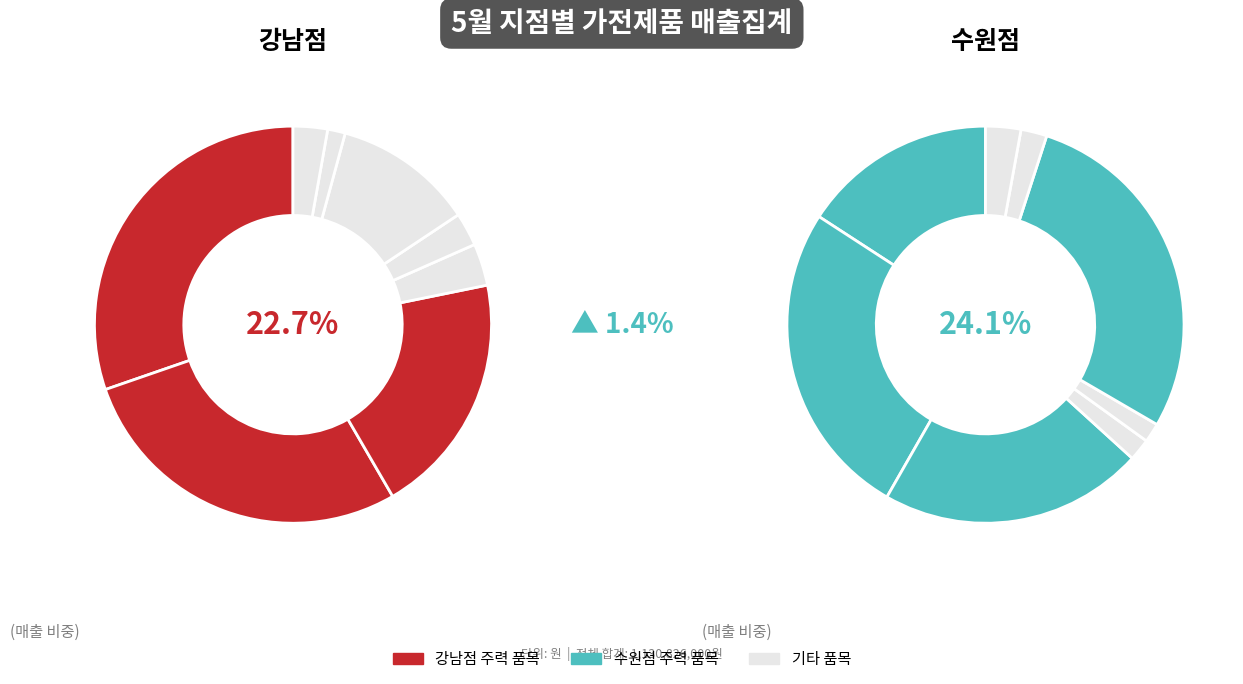

The 퀵 헤어드라이어 slice represents 8% of the pie. True or false?

False